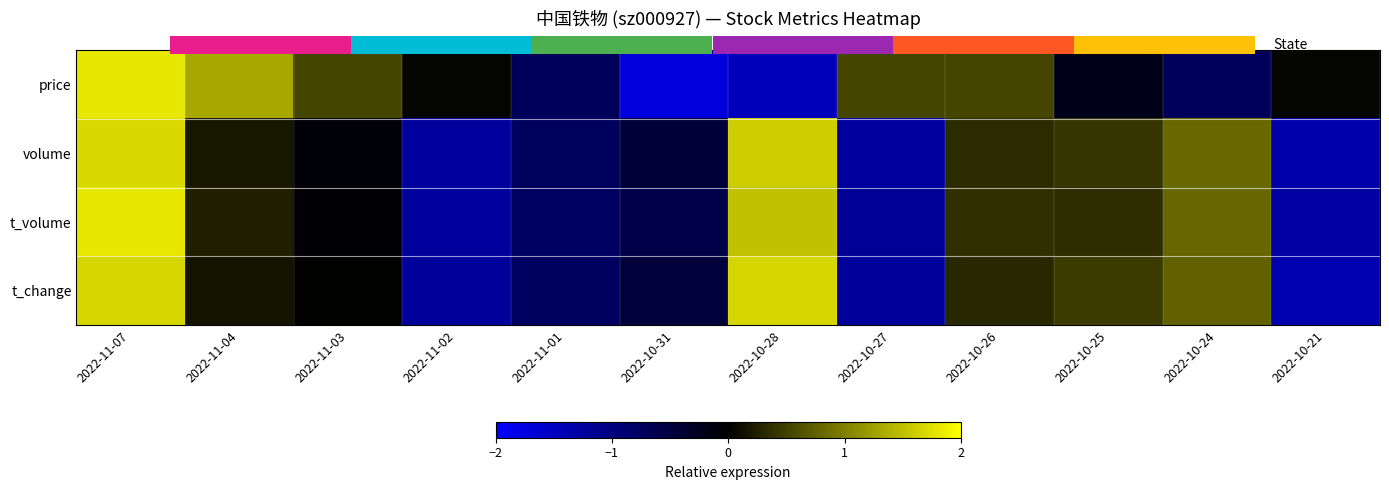

List the series in order of their peak value, highest first.

t_volume, price, volume, t_change